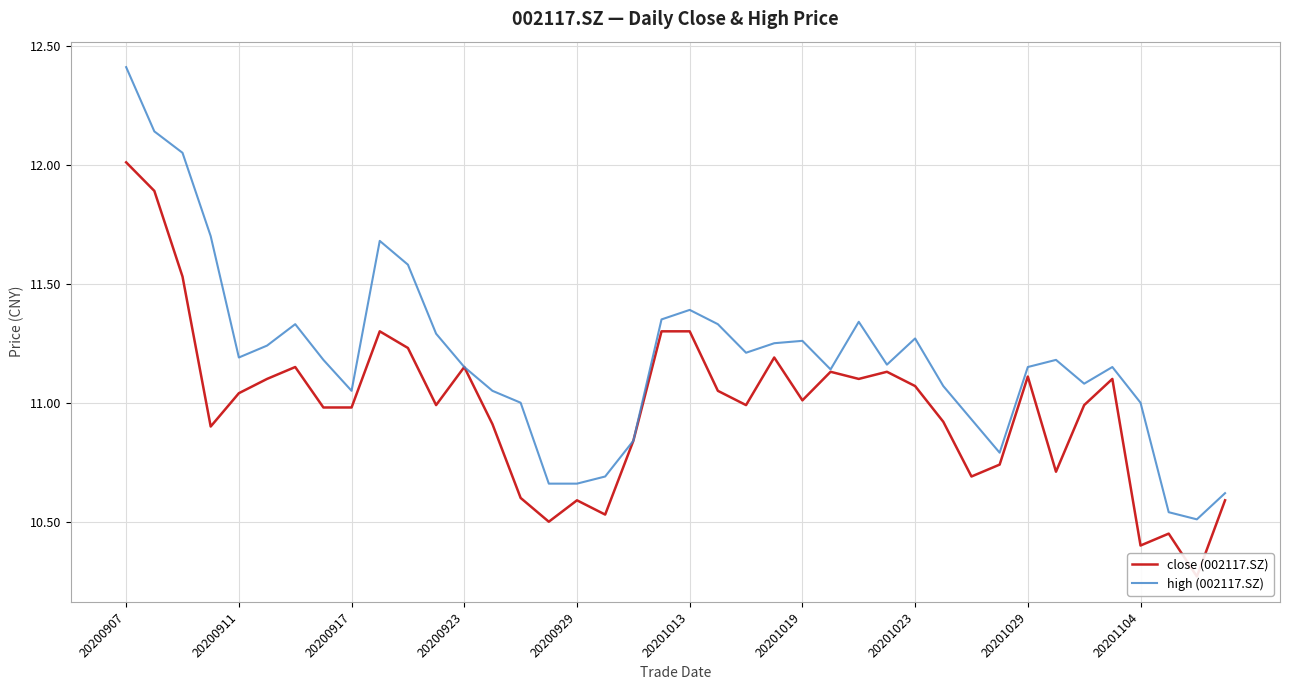

Reading left to right, what are all the values shown in this chart?

close (002117.SZ): 12.0	11.9	11.5	10.9	11.0	11.1	11.2	11.0	11.0	11.3	11.2	11.0	11.2	10.9	10.6	10.5	10.6	10.5	10.8	11.3	11.3	11.1	11.0	11.2	11.0	11.1	11.1	11.1	11.1	10.9	10.7	10.7	11.1	10.7	11.0	11.1	10.4	10.4	10.3	10.6
high (002117.SZ): 12.4	12.1	12.1	11.7	11.2	11.2	11.3	11.2	11.1	11.7	11.6	11.3	11.2	11.1	11.0	10.7	10.7	10.7	10.8	11.3	11.4	11.3	11.2	11.2	11.3	11.1	11.3	11.2	11.3	11.1	10.9	10.8	11.2	11.2	11.1	11.2	11.0	10.5	10.5	10.6